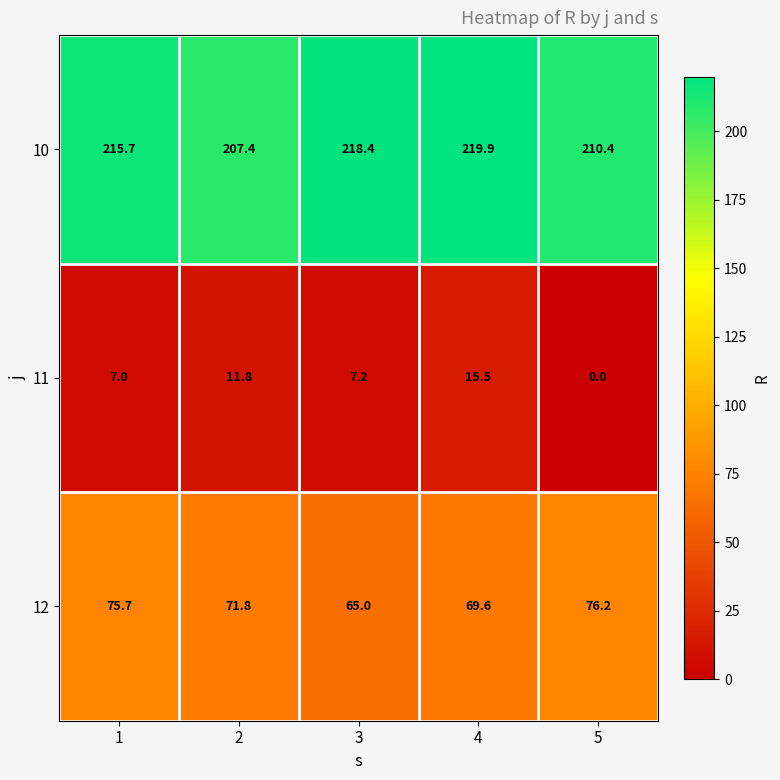

How many data points in 10 are less than 215?

2